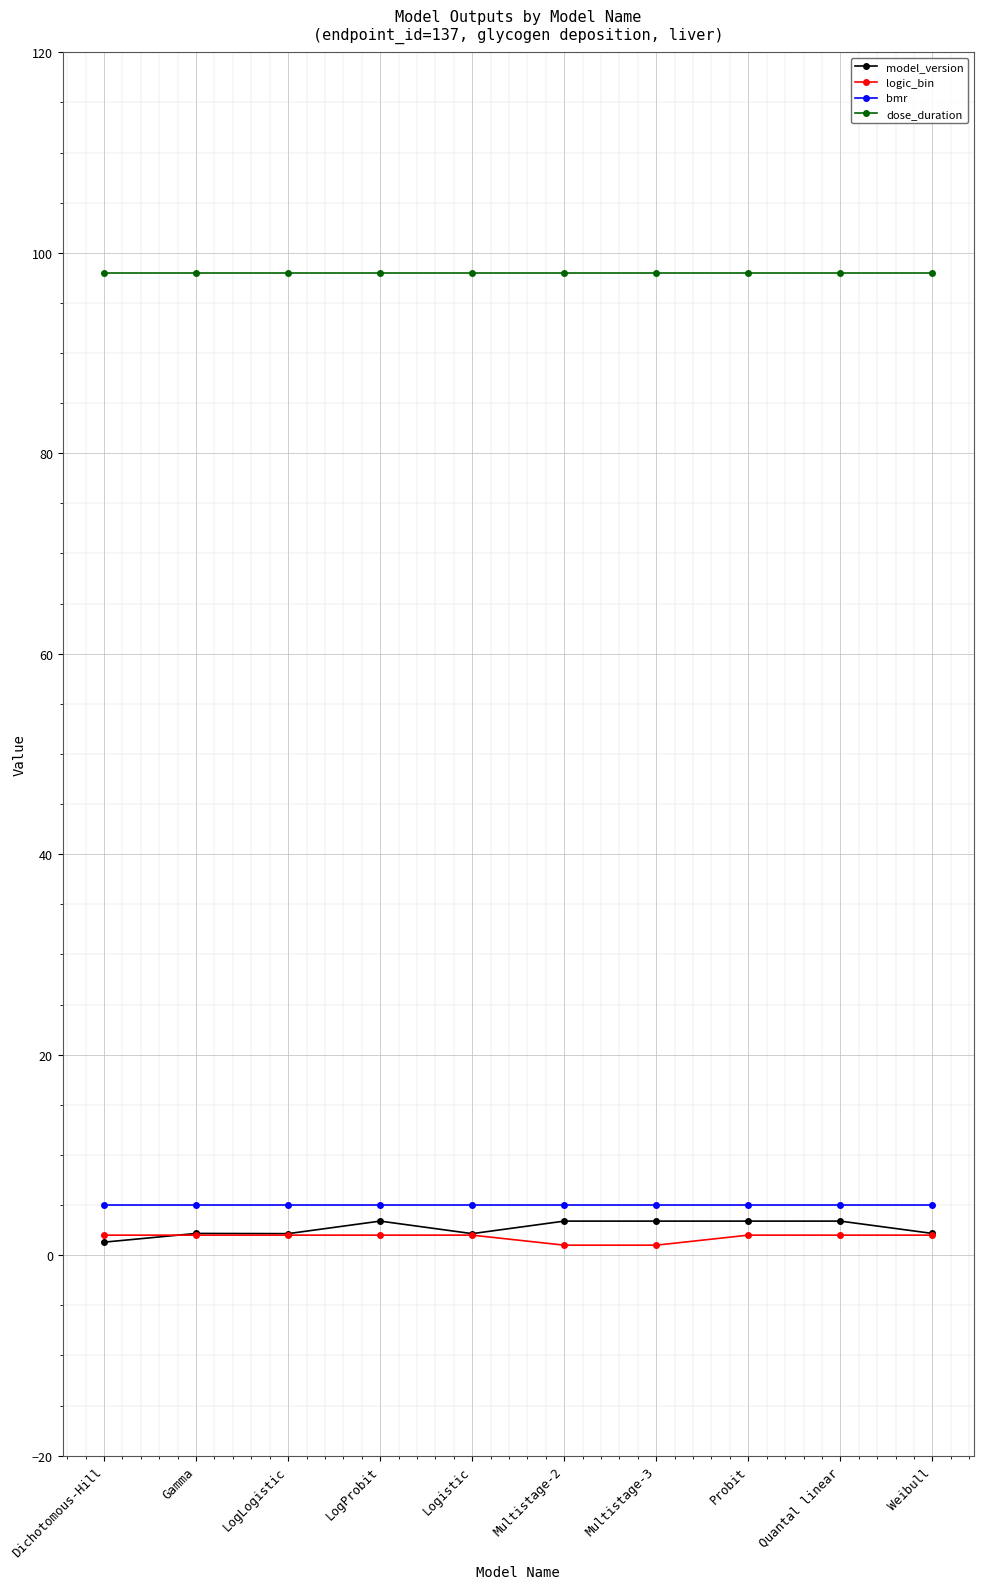

True or false: model_version has a value of 3.4 at Multistage-3.

True